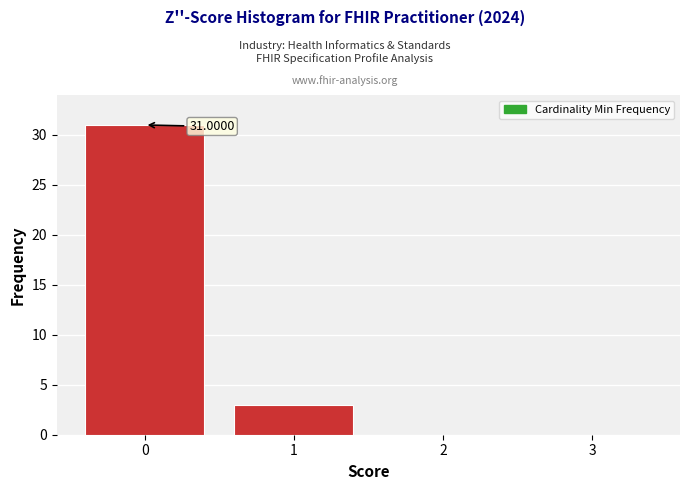

Which range on the x-axis has the tallest bar?

-0.5 to 0.5